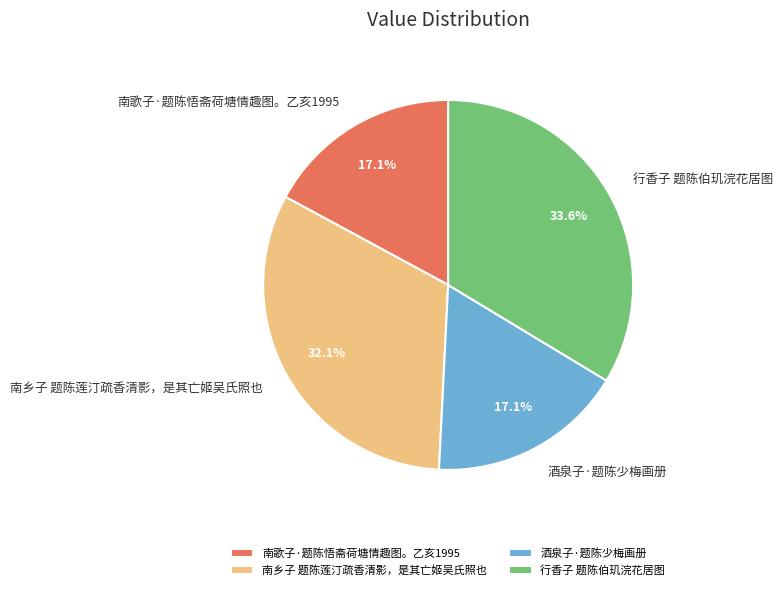

To the nearest percent, what portion does 行香子 题陈伯玑浣花居图 represent?

34%